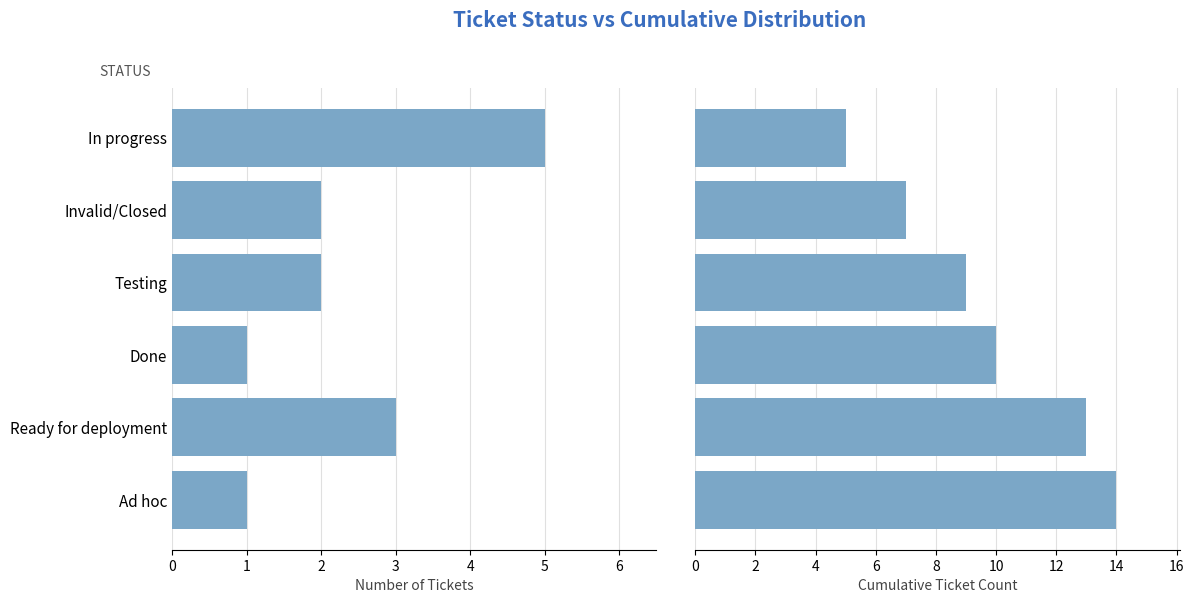

Count the Count values in the range 1 to 3.

5